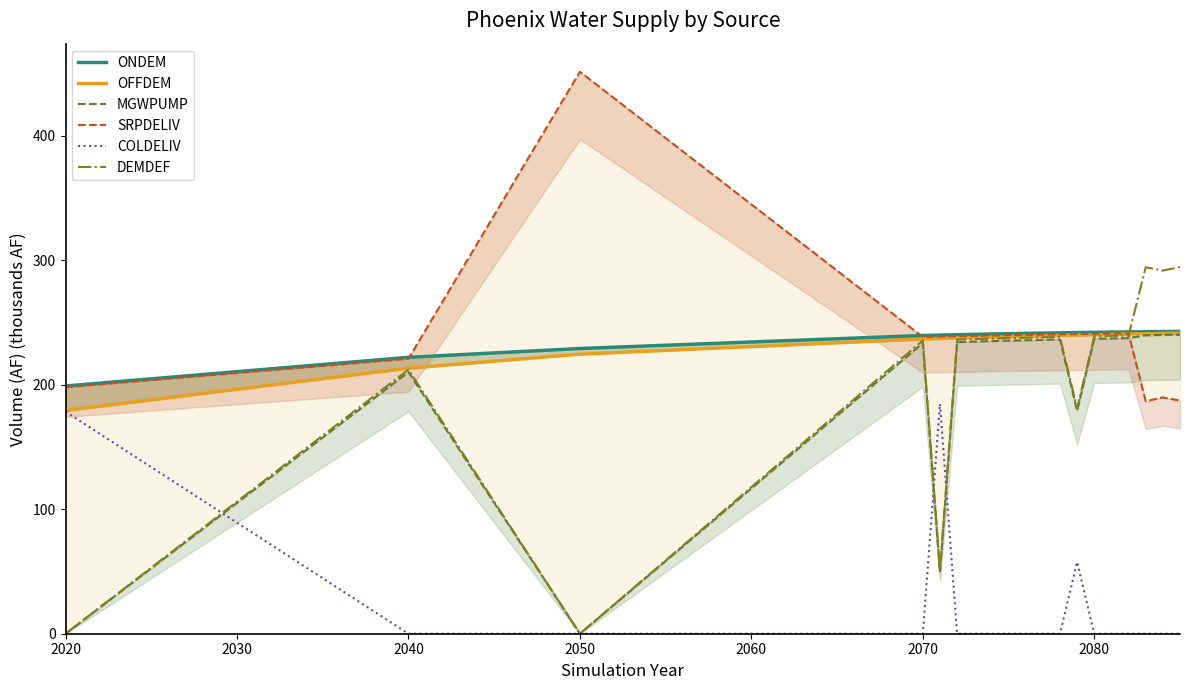

Is the value of MGWPUMP at 2080 greater than the value of SRPDELIV at 15?

No